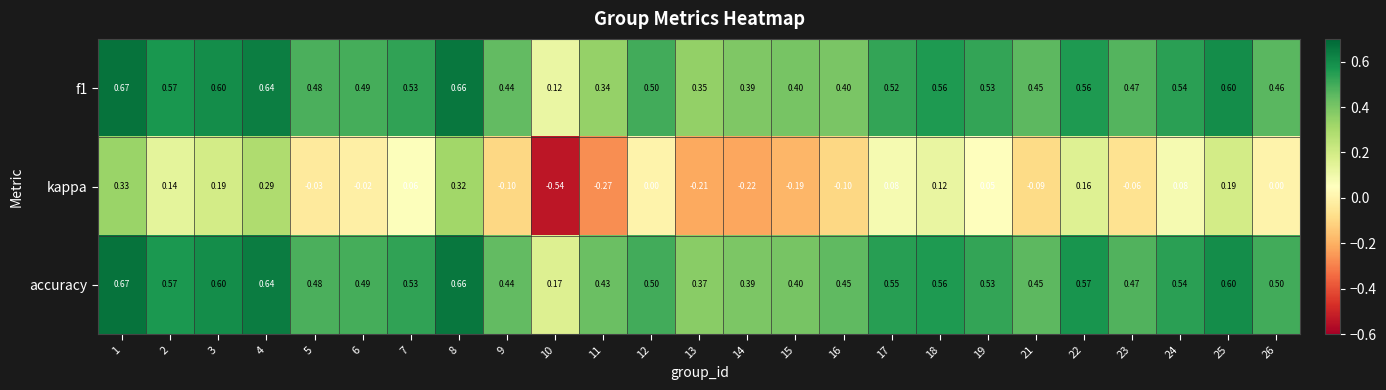

Is the value of accuracy at 9 greater than the value of f1 at 16?

Yes